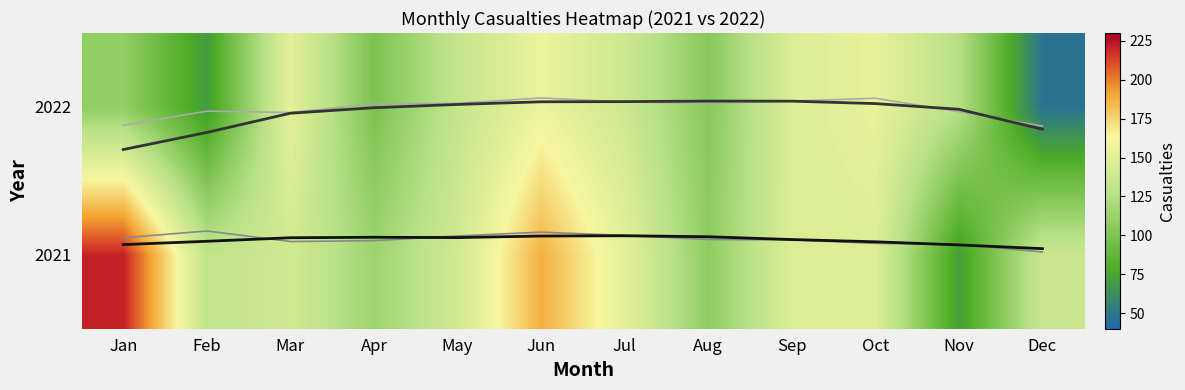

Count the number of data series in this chart.

2